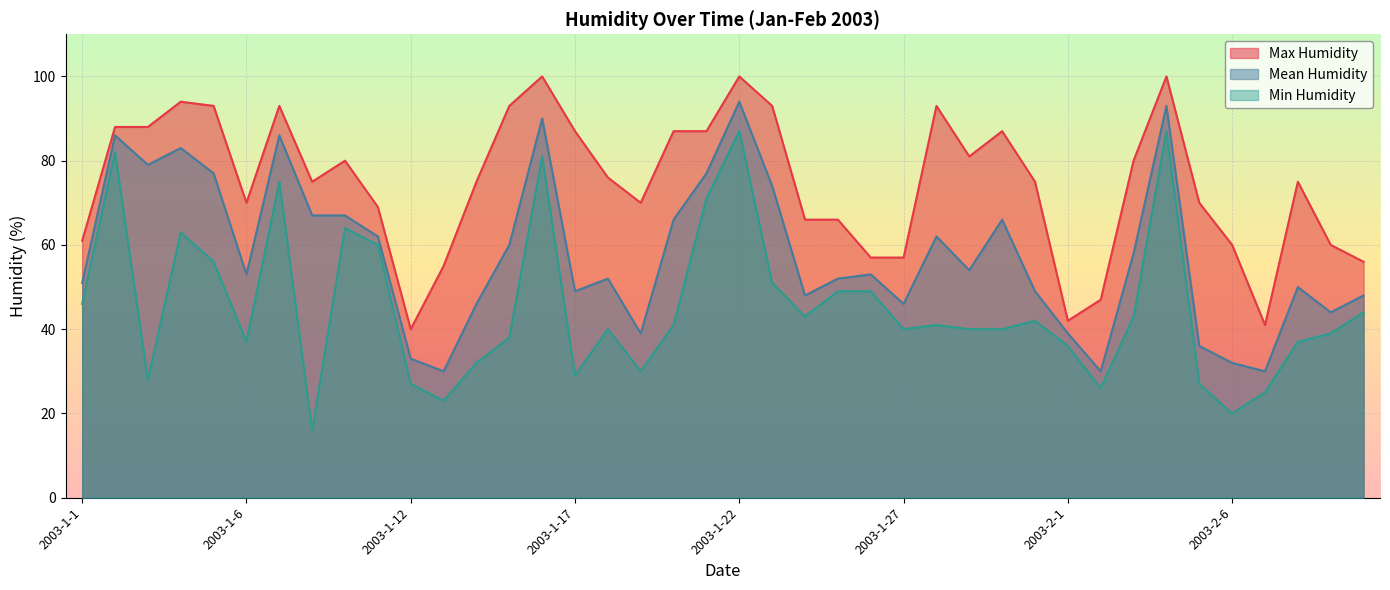

Rank the categories by Max Humidity value from lowest to highest.

2003-1-12, 2003-2-7, 2003-2-1, 2003-2-2, 2003-1-13, 2003-2-10, 2003-1-26, 2003-1-27, 2003-2-6, 2003-2-9, 2003-1-1, 2003-1-24, 2003-1-25, 2003-1-10, 2003-1-6, 2003-1-19, 2003-2-5, 2003-1-8, 2003-1-14, 2003-1-31, 2003-2-8, 2003-1-18, 2003-1-9, 2003-2-3, 2003-1-29, 2003-1-17, 2003-1-20, 2003-1-21, 2003-1-30, 2003-1-2, 2003-1-3, 2003-1-5, 2003-1-7, 2003-1-15, 2003-1-23, 2003-1-28, 2003-1-4, 2003-1-16, 2003-1-22, 2003-2-4